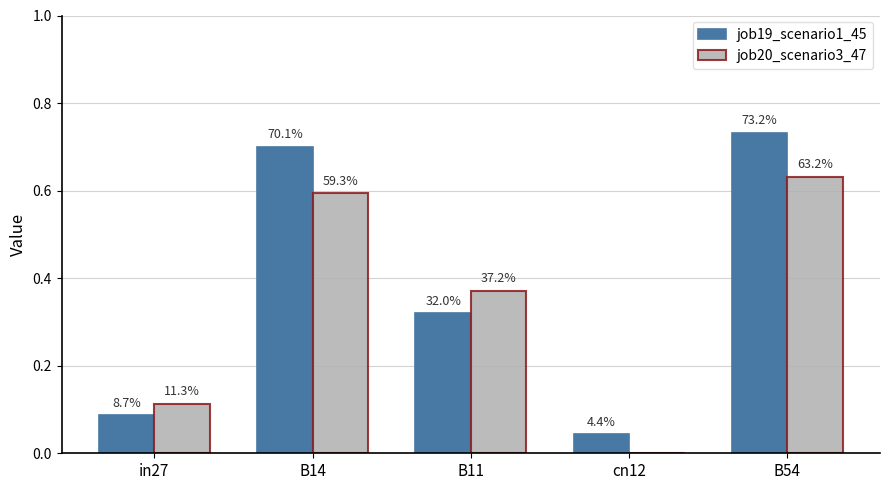

List the labels in order of job20_scenario3_47 value, smallest first.

cn12, in27, B11, B14, B54